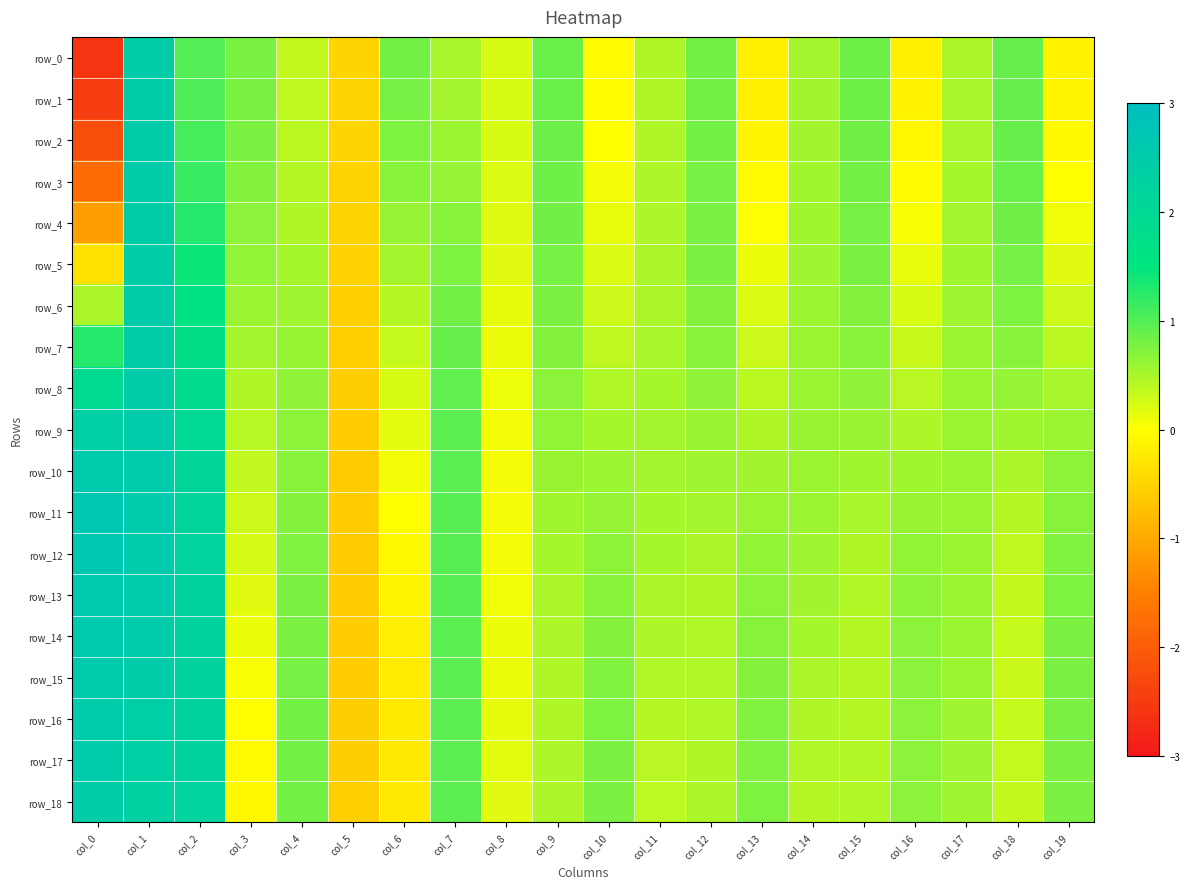

Reading left to right, extract all data points from this chart.

row_0: -2.6	2.4	1.0	0.8	0.4	-0.5	0.8	0.5	0.2	0.9	-0.0	0.5	0.8	-0.2	0.5	0.9	-0.2	0.5	0.9	-0.1
row_1: -2.5	2.4	1.0	0.8	0.4	-0.5	0.8	0.5	0.2	0.9	-0.0	0.5	0.8	-0.2	0.5	0.8	-0.1	0.5	0.9	-0.1
row_2: -2.2	2.4	1.1	0.8	0.4	-0.5	0.8	0.6	0.2	0.9	0.0	0.5	0.8	-0.1	0.5	0.8	-0.1	0.5	0.9	-0.1
row_3: -1.8	2.4	1.2	0.7	0.4	-0.5	0.7	0.6	0.2	0.9	0.1	0.5	0.8	-0.1	0.6	0.8	-0.0	0.5	0.9	-0.0
row_4: -1.1	2.4	1.3	0.7	0.5	-0.5	0.6	0.7	0.2	0.8	0.1	0.5	0.8	0.0	0.6	0.8	0.0	0.5	0.8	0.1
row_5: -0.3	2.4	1.4	0.6	0.5	-0.5	0.5	0.8	0.2	0.8	0.2	0.5	0.8	0.1	0.6	0.8	0.1	0.6	0.8	0.2
row_6: 0.5	2.4	1.6	0.6	0.6	-0.5	0.4	0.8	0.1	0.8	0.3	0.5	0.7	0.2	0.6	0.7	0.2	0.6	0.8	0.3
row_7: 1.3	2.4	1.7	0.5	0.6	-0.6	0.3	0.9	0.1	0.7	0.4	0.5	0.7	0.3	0.6	0.7	0.3	0.6	0.7	0.4
row_8: 1.9	2.5	1.9	0.5	0.6	-0.6	0.2	0.9	0.1	0.7	0.5	0.5	0.6	0.4	0.6	0.6	0.4	0.6	0.6	0.5
row_9: 2.3	2.5	2.0	0.4	0.7	-0.6	0.2	1.0	0.1	0.6	0.5	0.5	0.6	0.5	0.6	0.6	0.5	0.6	0.6	0.6
row_10: 2.6	2.5	2.1	0.4	0.7	-0.6	0.1	1.0	0.1	0.6	0.6	0.5	0.6	0.5	0.6	0.6	0.6	0.6	0.5	0.7
row_11: 2.6	2.5	2.1	0.3	0.7	-0.6	0.0	1.0	0.1	0.6	0.6	0.5	0.5	0.6	0.6	0.5	0.6	0.6	0.4	0.7
row_12: 2.7	2.5	2.2	0.2	0.7	-0.6	-0.1	1.0	0.1	0.5	0.7	0.5	0.5	0.6	0.6	0.5	0.6	0.6	0.4	0.7
row_13: 2.6	2.5	2.2	0.2	0.8	-0.6	-0.1	1.0	0.1	0.5	0.7	0.5	0.5	0.7	0.6	0.5	0.7	0.6	0.4	0.8
row_14: 2.6	2.5	2.3	0.1	0.8	-0.6	-0.2	1.0	0.1	0.5	0.7	0.5	0.5	0.7	0.5	0.4	0.7	0.6	0.3	0.8
row_15: 2.5	2.4	2.3	0.0	0.8	-0.6	-0.2	1.0	0.1	0.5	0.7	0.5	0.5	0.7	0.5	0.4	0.7	0.6	0.3	0.8
row_16: 2.5	2.4	2.3	-0.0	0.8	-0.6	-0.2	1.0	0.1	0.5	0.8	0.4	0.5	0.7	0.5	0.4	0.7	0.6	0.3	0.8
row_17: 2.5	2.4	2.2	-0.1	0.8	-0.6	-0.2	1.0	0.2	0.5	0.8	0.4	0.5	0.7	0.5	0.5	0.7	0.6	0.3	0.8
row_18: 2.5	2.3	2.2	-0.1	0.8	-0.6	-0.3	0.9	0.2	0.5	0.8	0.4	0.5	0.8	0.4	0.5	0.7	0.6	0.4	0.8